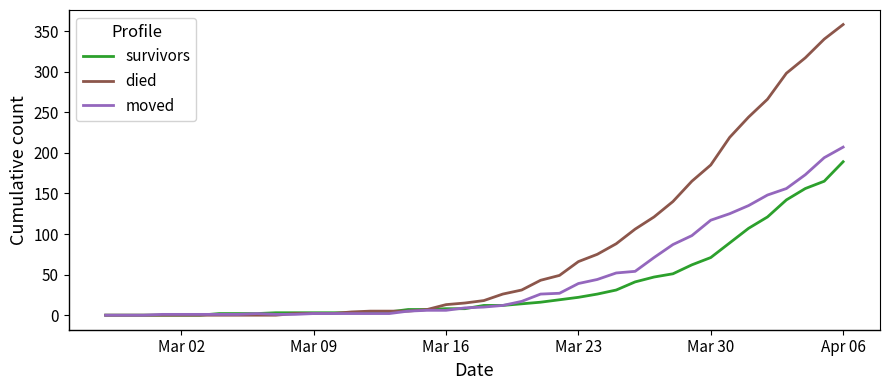

What is the greatest value displayed?

358